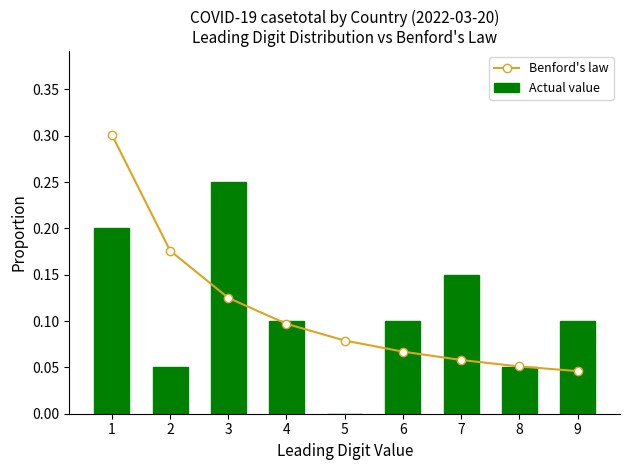

Reading right to left, transcribe all the data shown in this chart.

Benford's law: 0.0	0.1	0.1	0.1	0.1	0.1	0.1	0.2	0.3
Actual value: 0.1	0.1	0.1	0.1	0.0	0.1	0.2	0.1	0.2